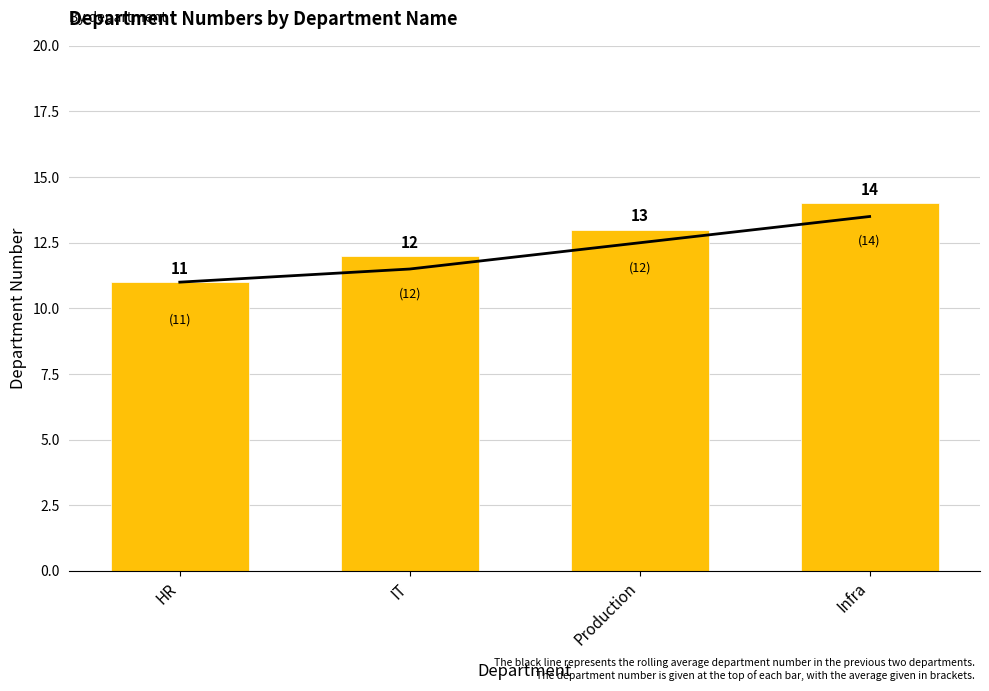

At which label does deptno reach its minimum?

HR